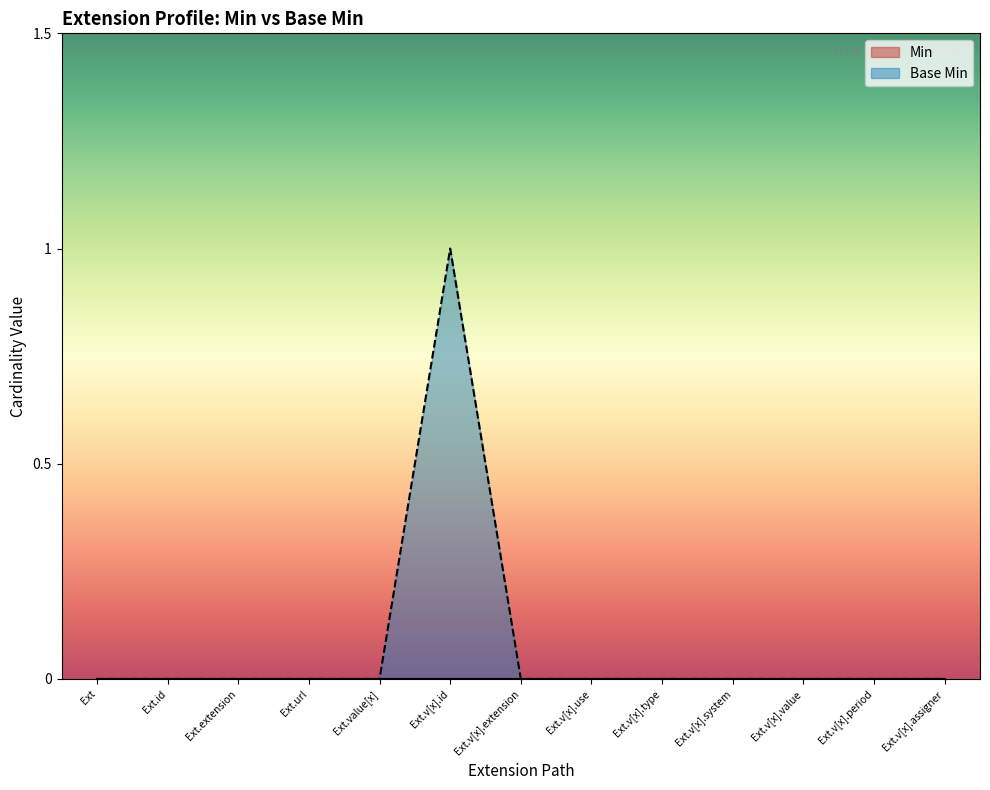

At which category is the sum across all series the highest?

Ext.v[x].id